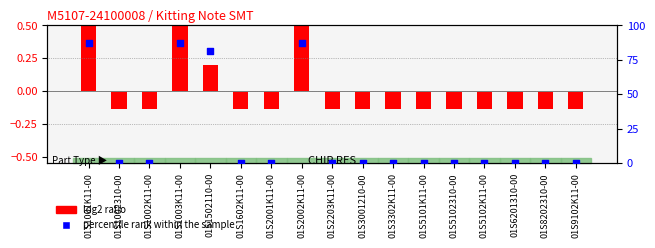

What are all the series names shown in the legend?

log2 ratio, percentile rank within the sample